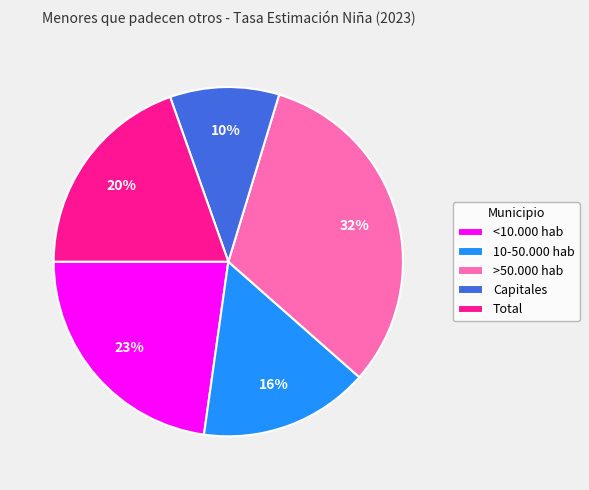

The Capitales slice represents 1% of the pie. True or false?

False